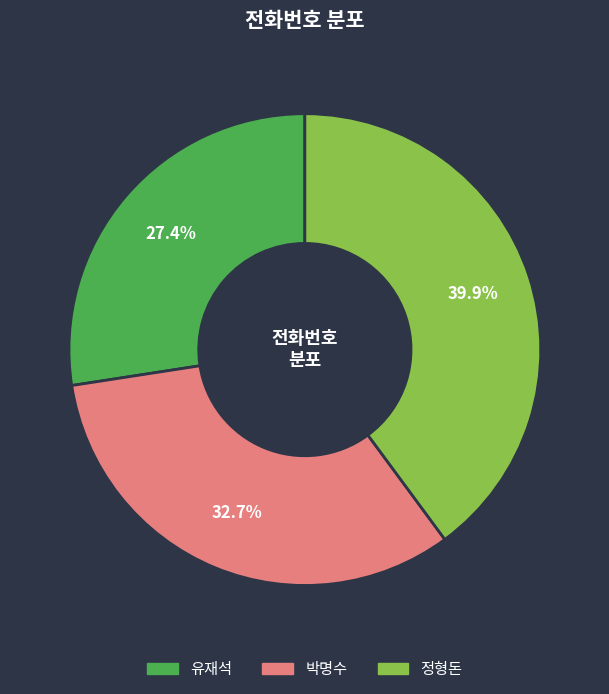

Does any single category account for the majority?

No